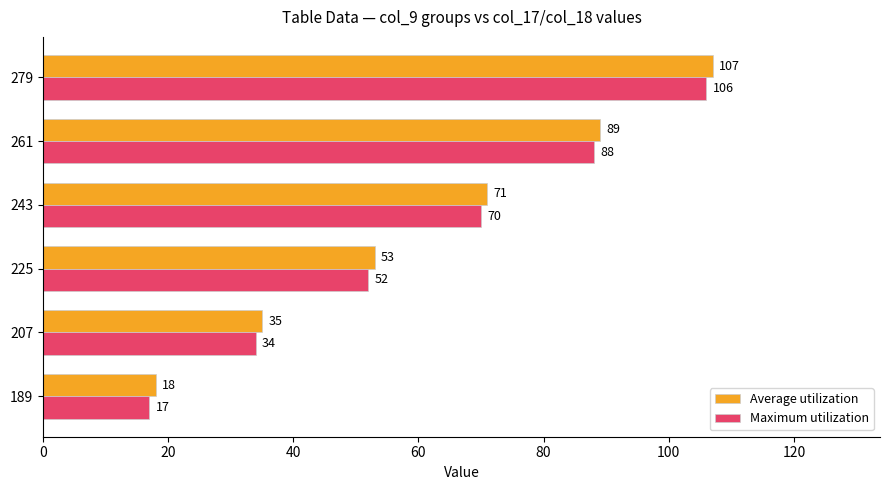

What are all the series names shown in the legend?

Average utilization, Maximum utilization